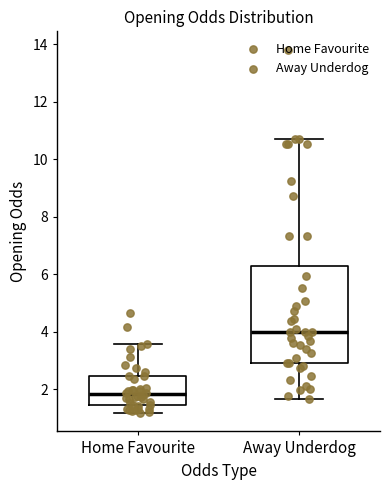

Which box is the tallest, from its lower edge to its upper edge?

Away Underdog